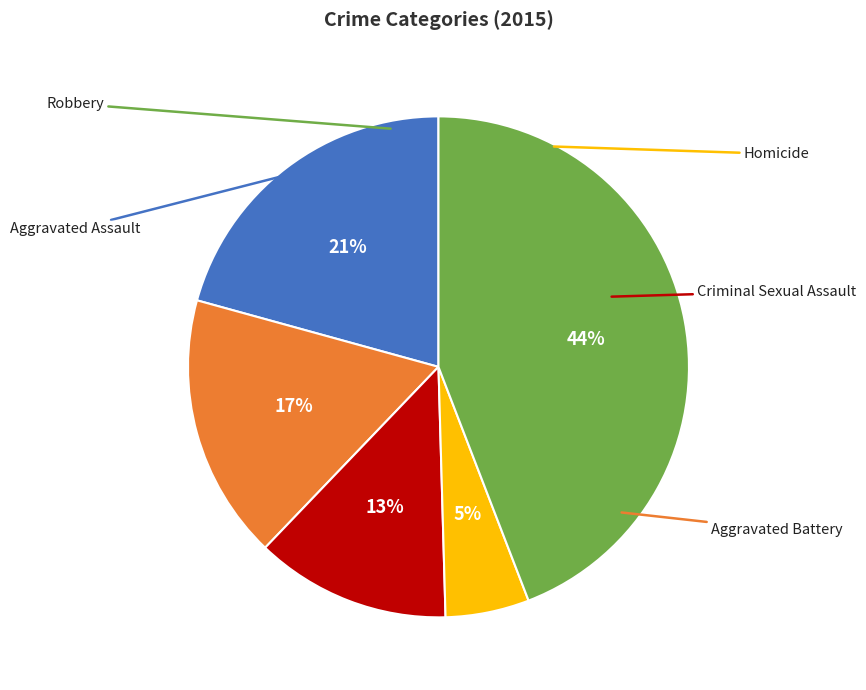

Is there any slice that represents more than half of the pie?

No